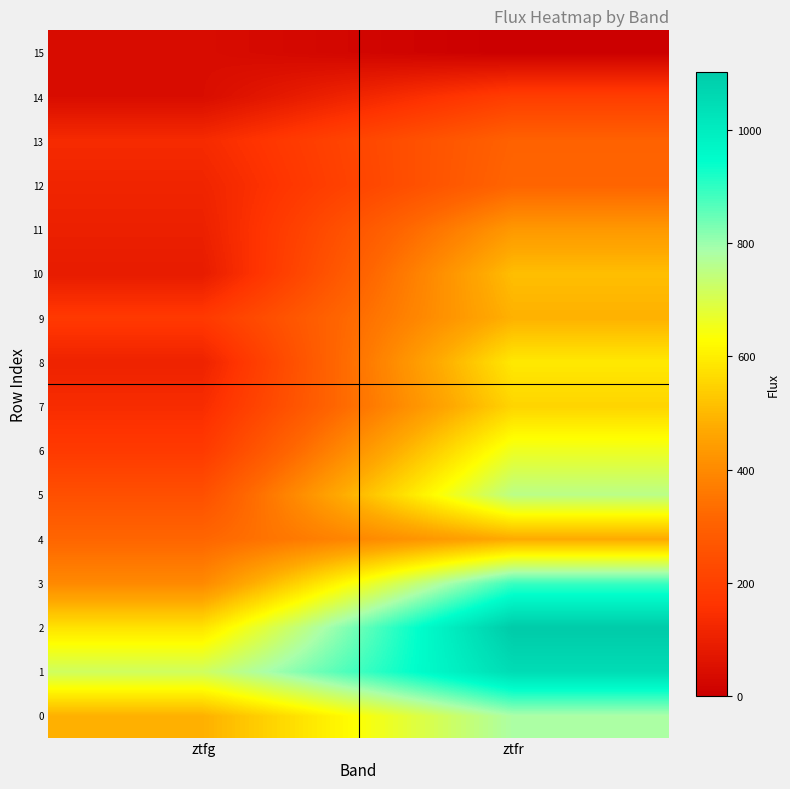

Reading right to left, extract all data points from this chart.

0: ztfr=781.6	ztfg=484.5
1: ztfr=1049.4	ztfg=717.5
2: ztfr=1102.4	ztfg=579.3
3: ztfr=890.2	ztfg=397.9
4: ztfr=472.8	ztfg=314.3
5: ztfr=754.9	ztfg=247.8
6: ztfr=659.7	ztfg=179.4
7: ztfr=551.7	ztfg=138.0
8: ztfr=589.6	ztfg=107.5
9: ztfr=486.9	ztfg=177.5
10: ztfr=510.4	ztfg=86.5
11: ztfr=433.3	ztfg=101.5
12: ztfr=311.5	ztfg=114.6
13: ztfr=303.5	ztfg=132.2
14: ztfr=190.9	ztfg=42.5
15: ztfr=0.0	ztfg=40.6